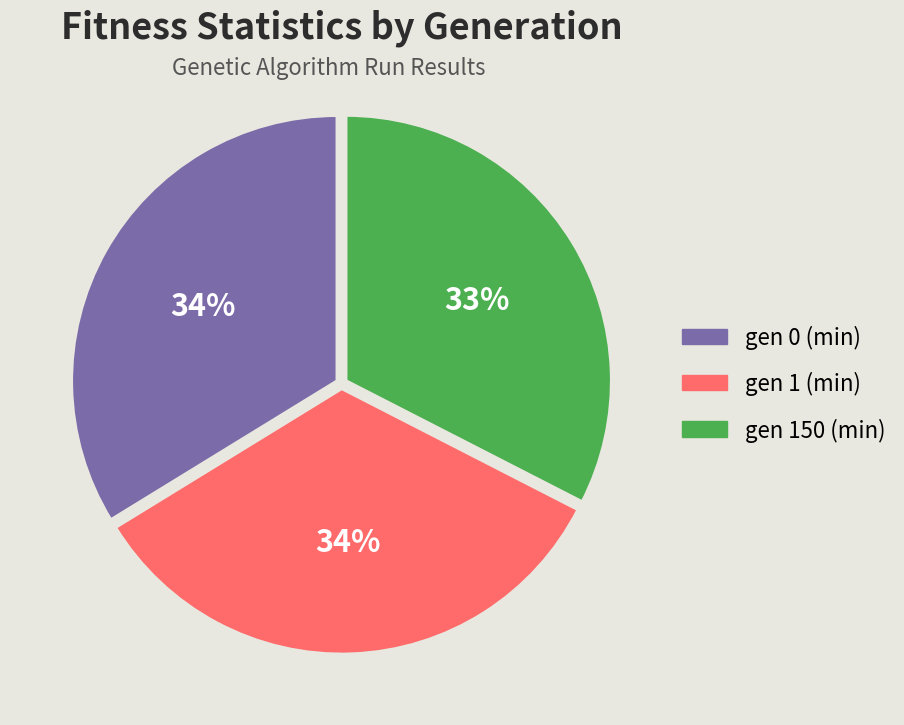

To the nearest percent, what is the difference between the largest and smallest slice percentages?

1%